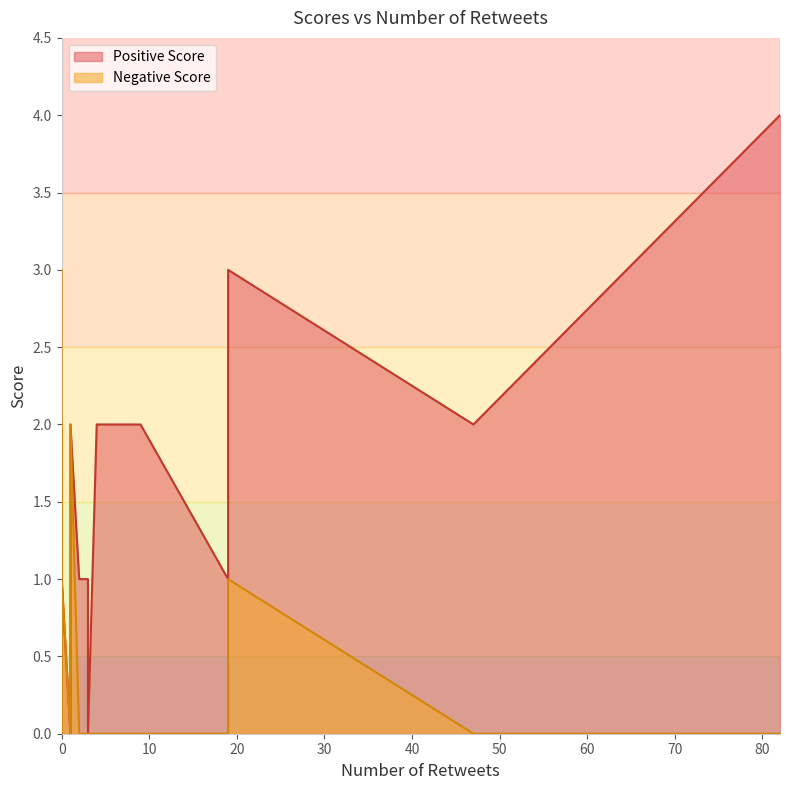

True or false: Negative Score and Positive Score intersect in this chart.

True